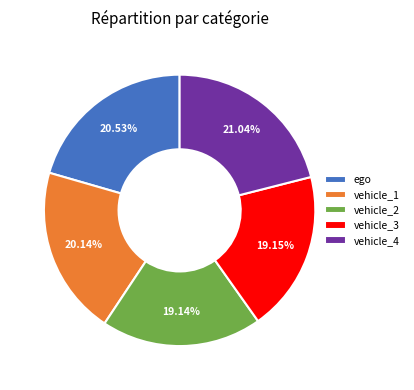

Which has a higher value, ego or vehicle_3?

ego